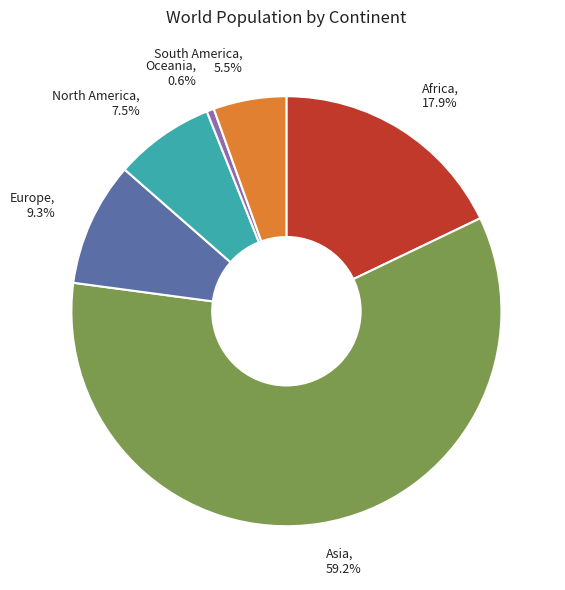

To the nearest percent, what is the combined percentage of Oceania and South America?

6%